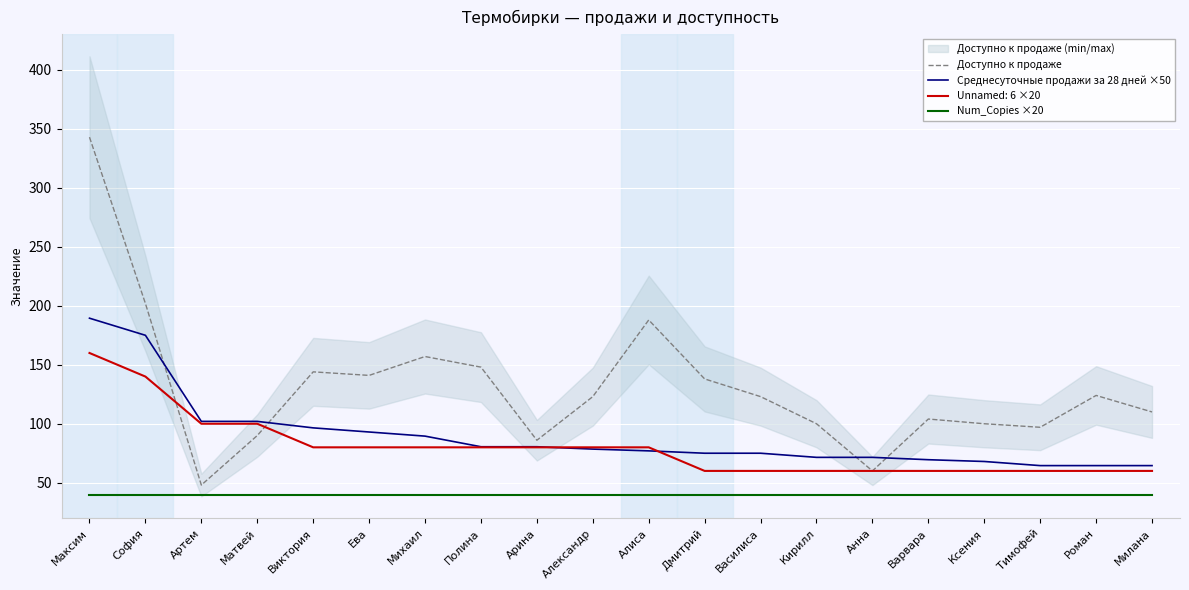

What is the difference between the maximum and second lowest values in the Доступно к продаже series?

283.0